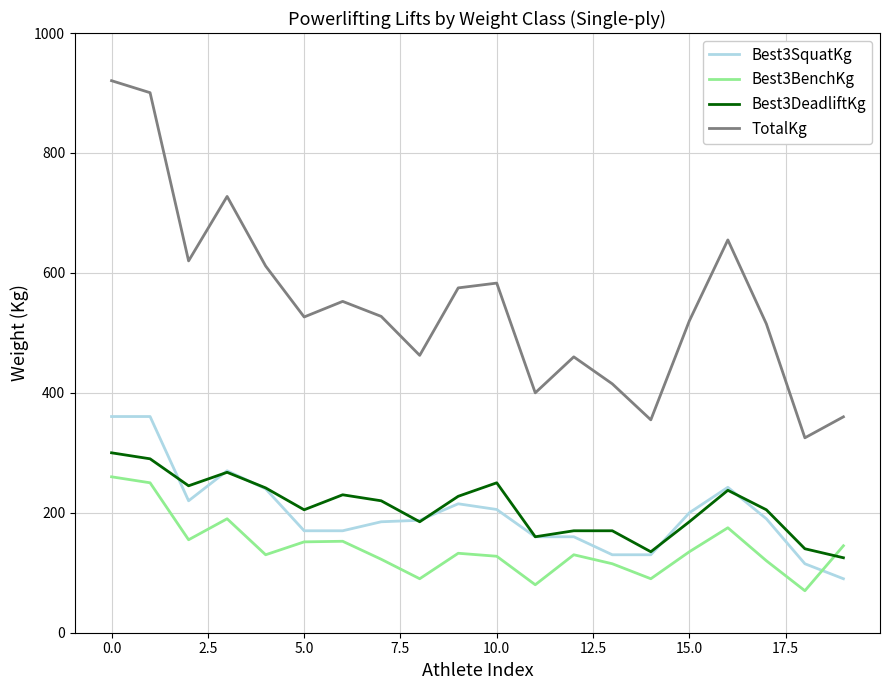

What is the minimum value shown in the chart?

70.0